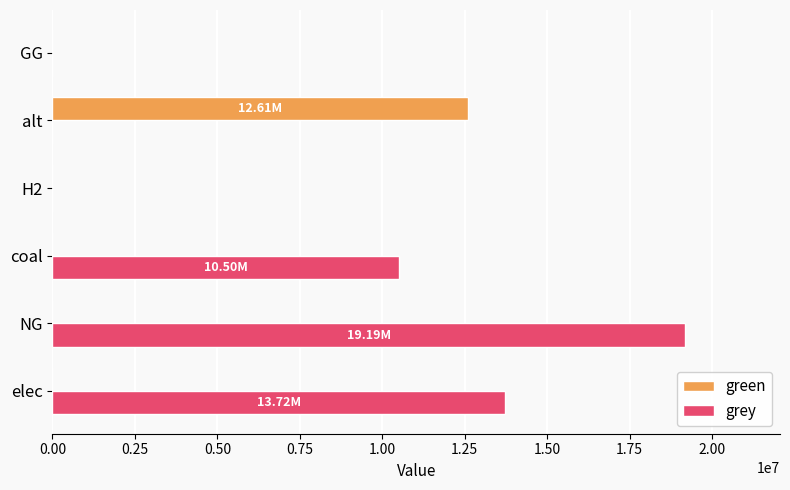

What is the sum of the green values at H2 and alt?

12606226.3